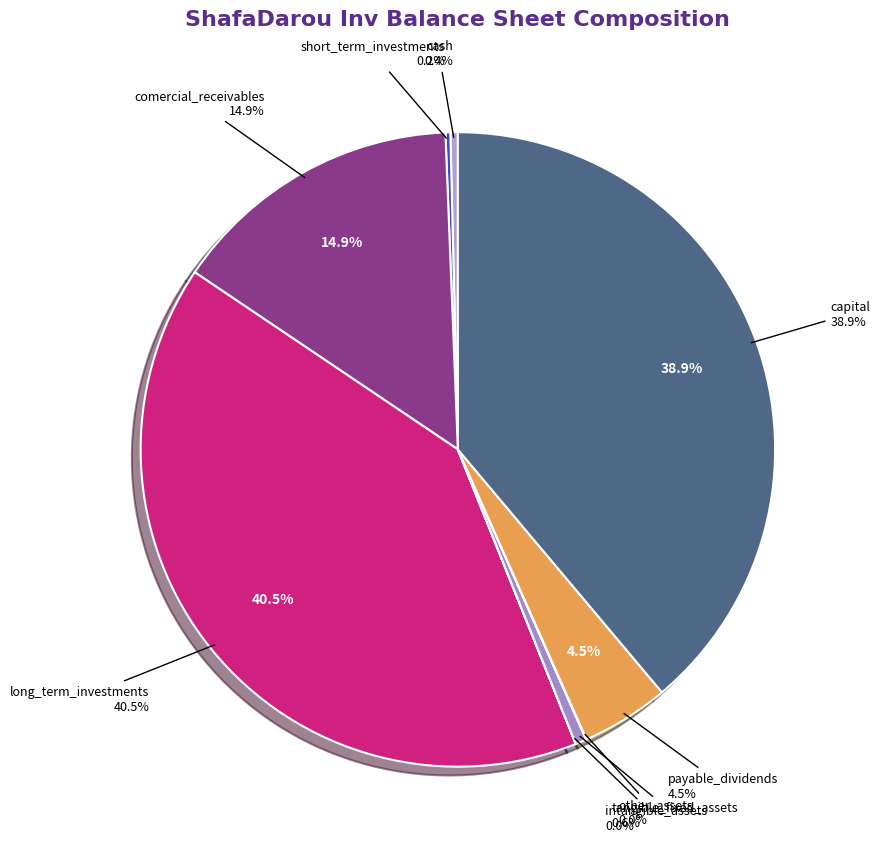

Do capital and cash together represent more than half of the pie?

No